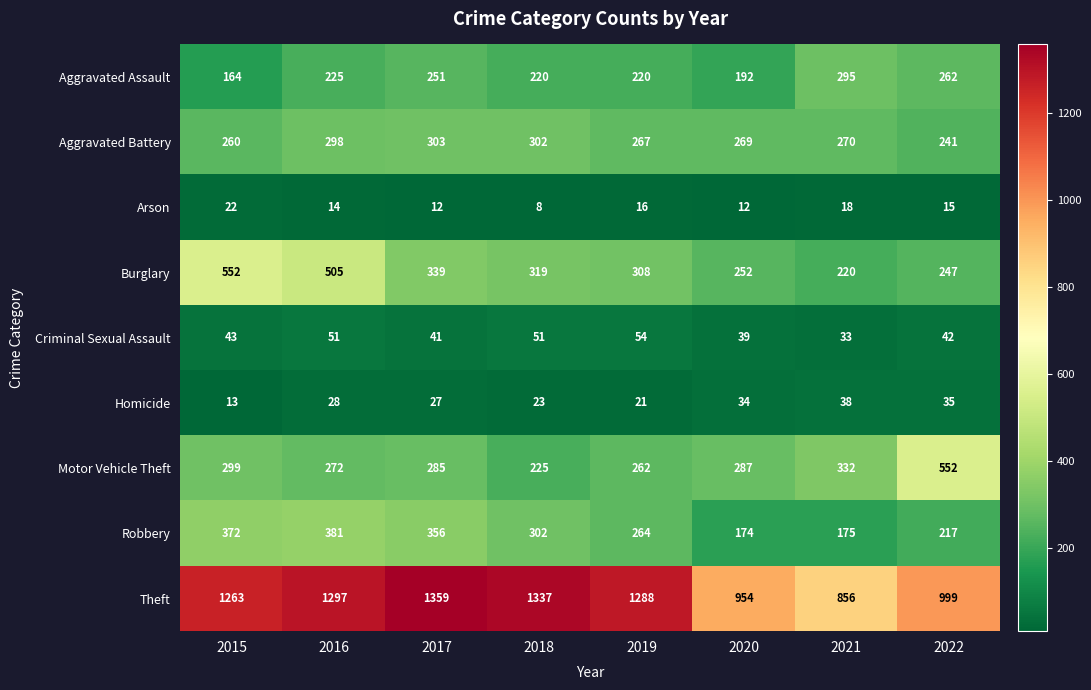

How many categories are shown in the chart?

8